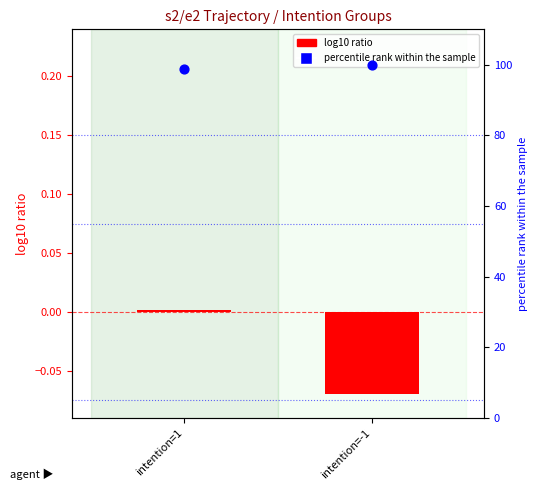

At how many categories does at least one series exceed 88?

2